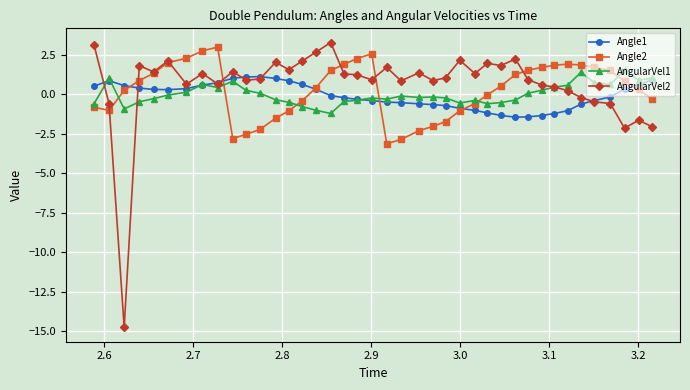

What is the value of the Angle2 point at the 11th from the left?

-2.5